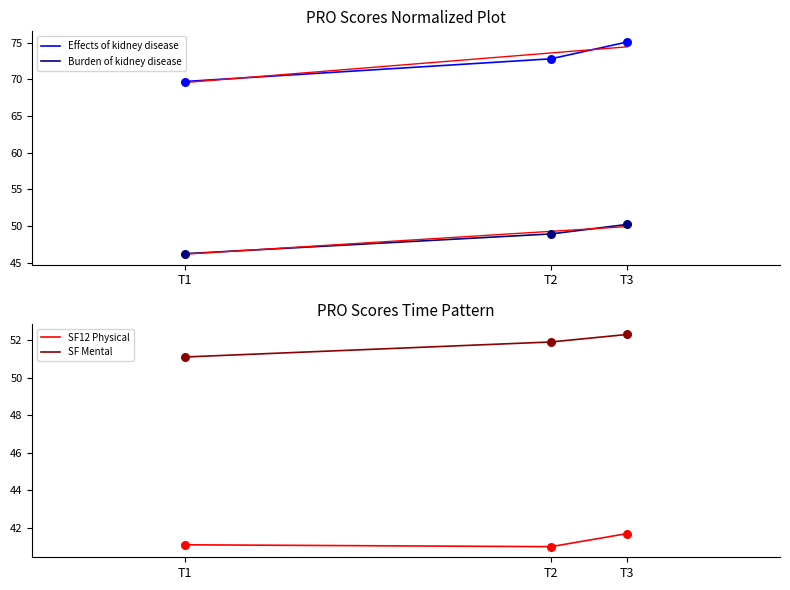

What is the total value across all series at T3?

219.3